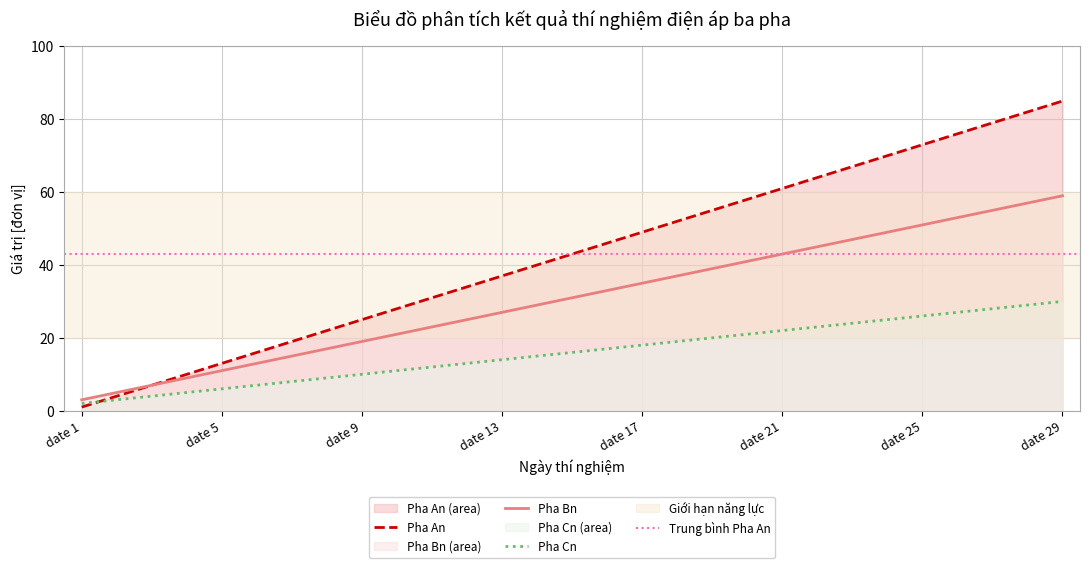

At which label does Pha An reach its minimum?

date 1